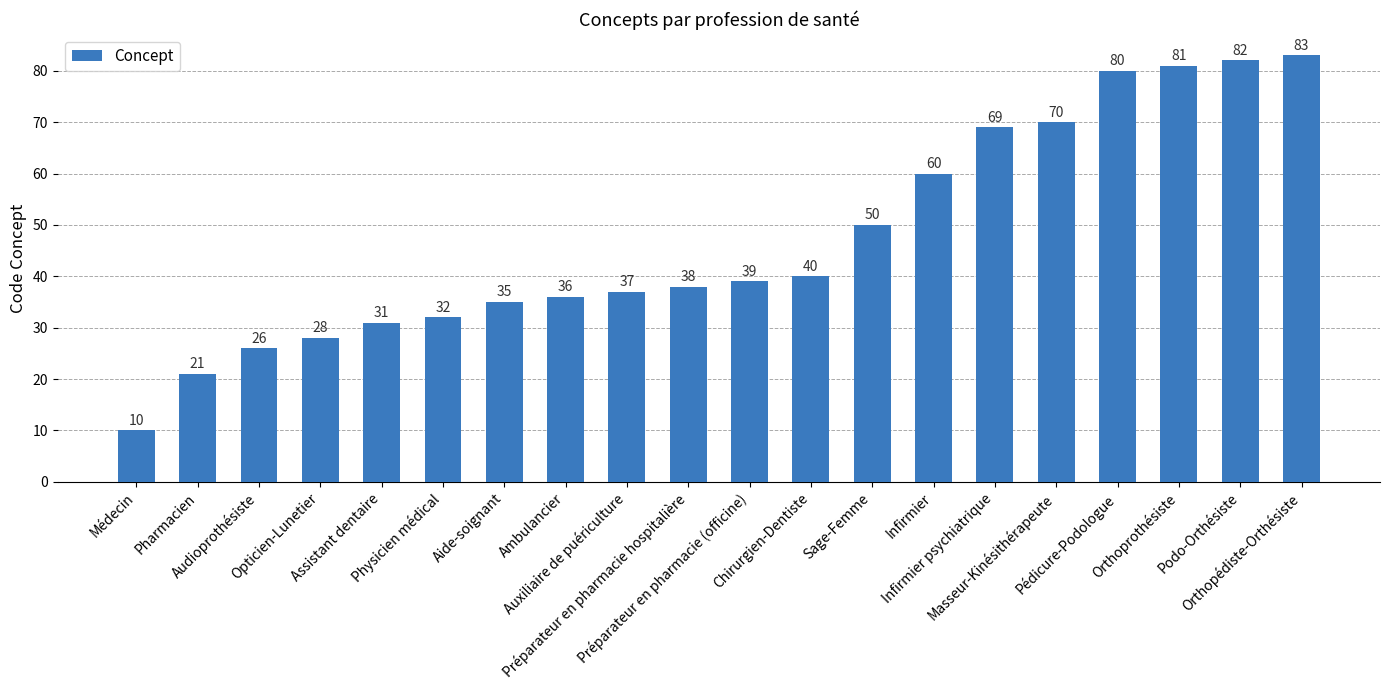

What is the difference between the values at Préparateur en pharmacie hospitalière and Masseur-Kinésithérapeute?

32